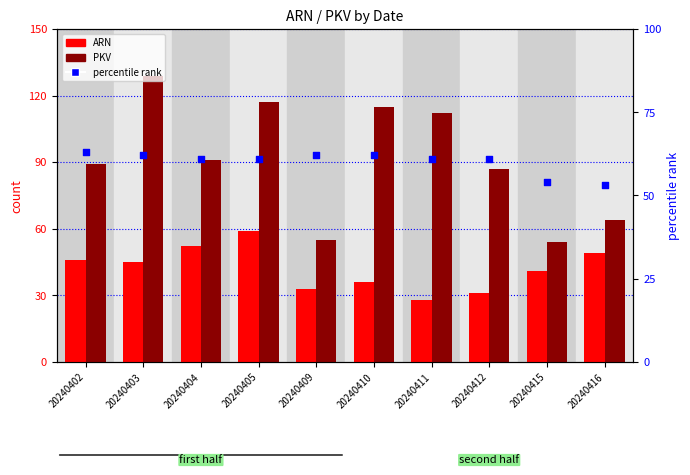

Is the value of ARN at 20240416 greater than the value of percentile rank within the sample at 20240402?

No